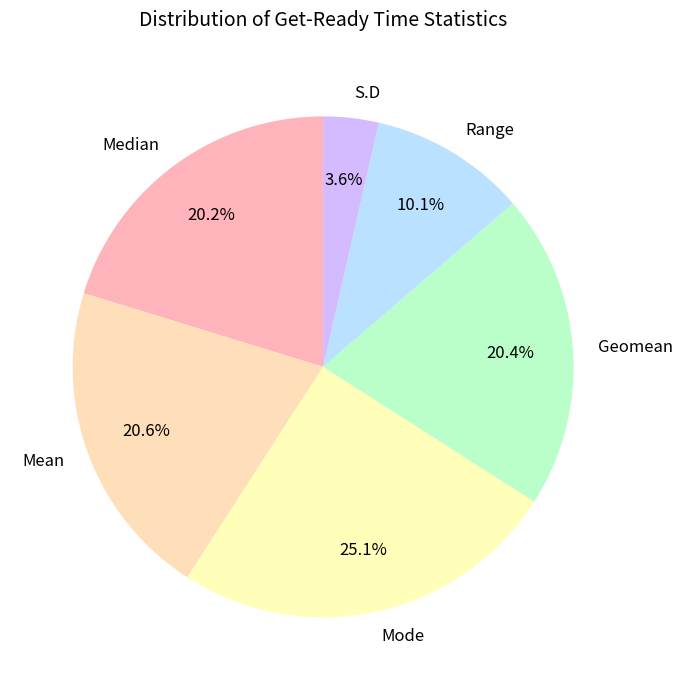

Between Range and S.D, which is larger?

Range